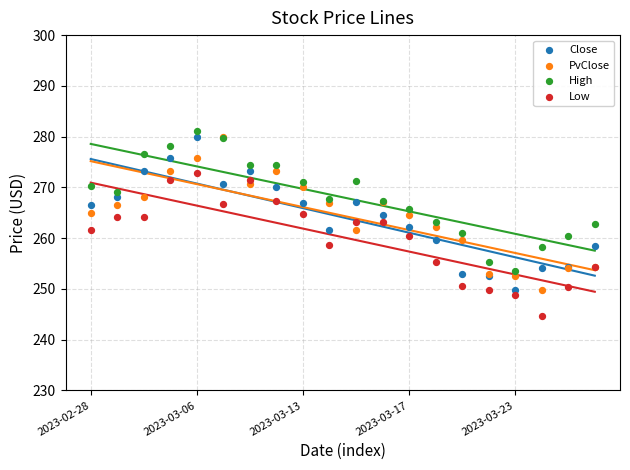

What are all the series names shown in the legend?

Close, PvClose, High, Low